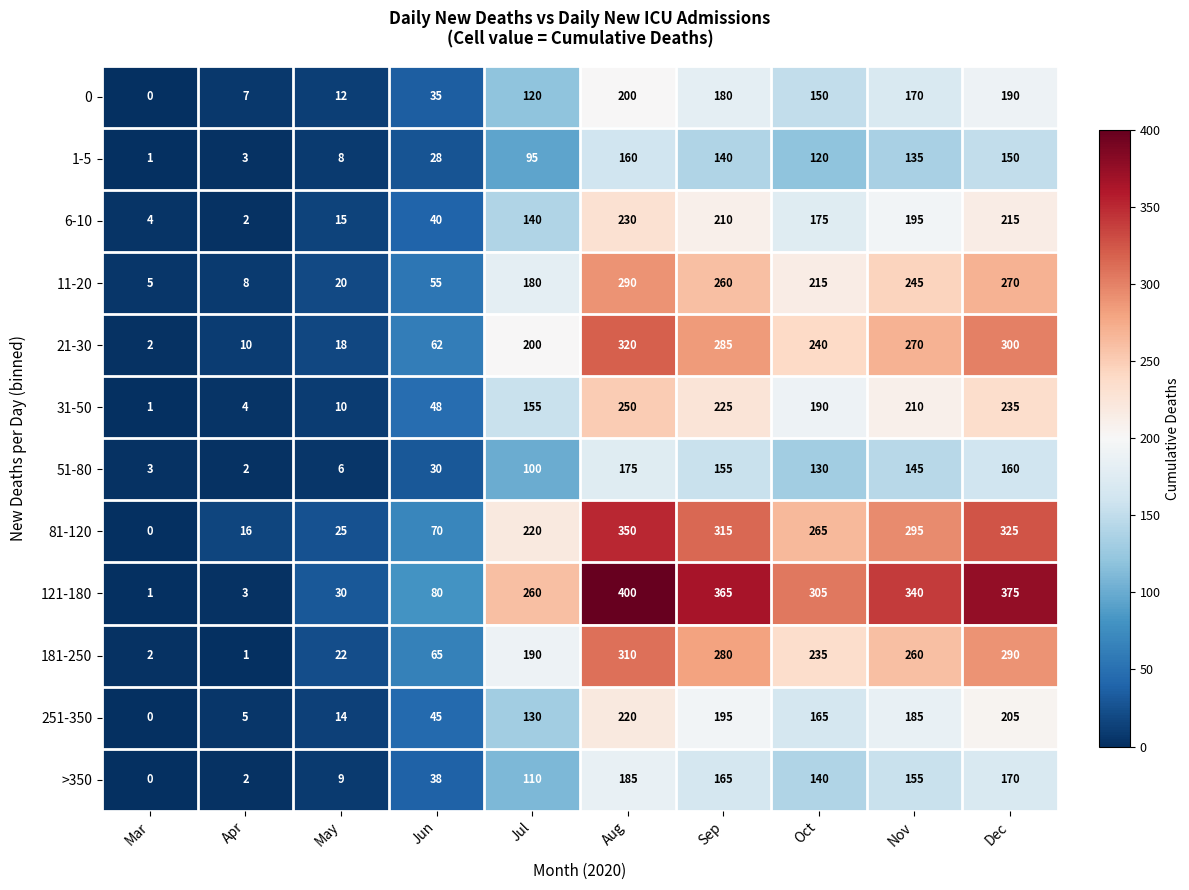

What is the difference between the maximum and minimum values in the 11-20 series?

285